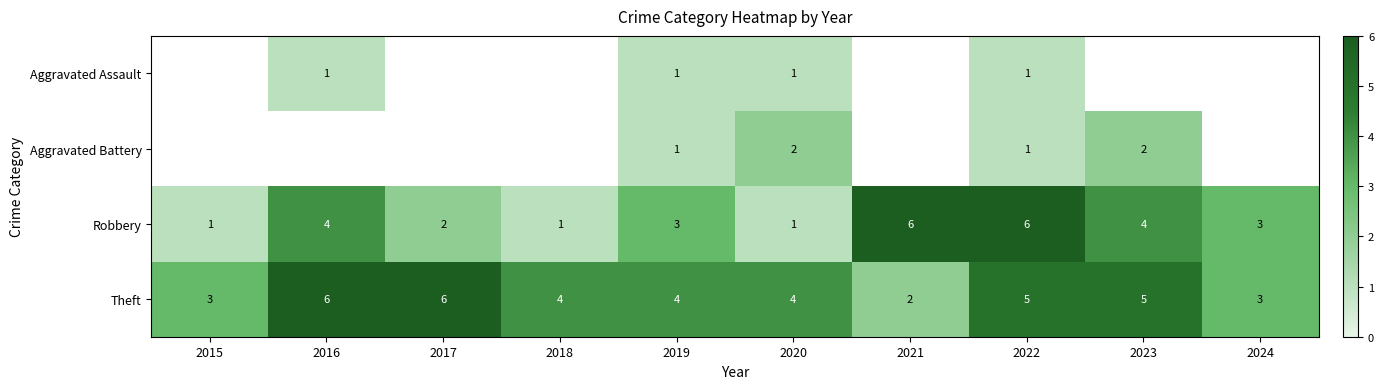

Rank the series by their average value, from lowest to highest.

Aggravated Assault, Aggravated Battery, Robbery, Theft